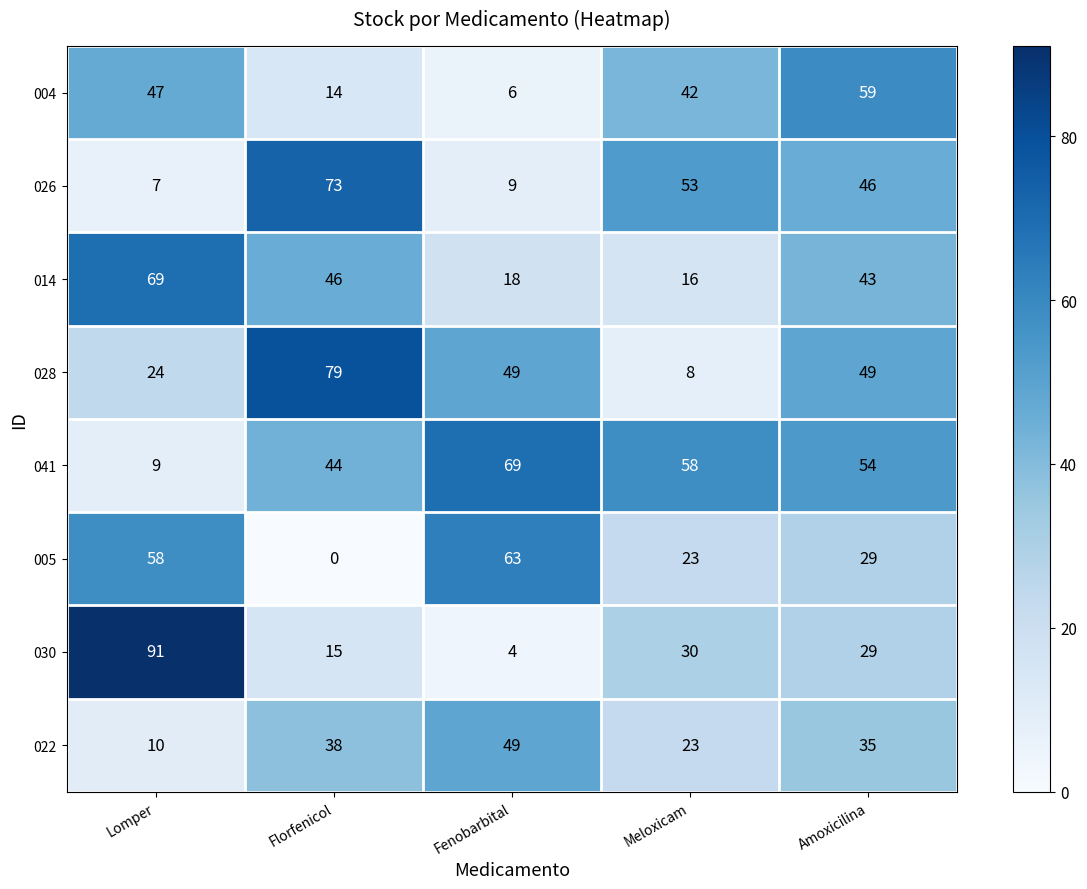

How many distinct data groups are displayed?

8